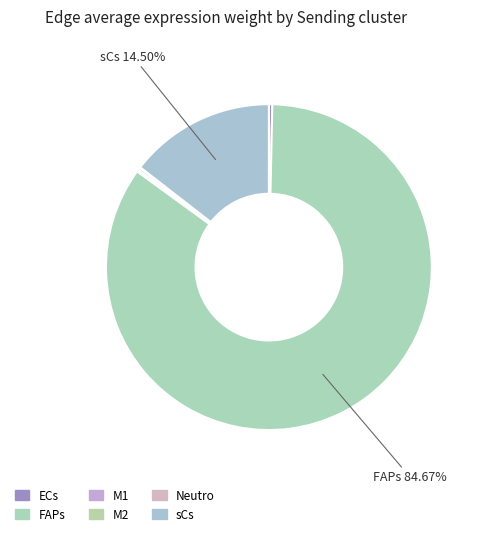

What is the smallest slice in the pie chart?

Neutro